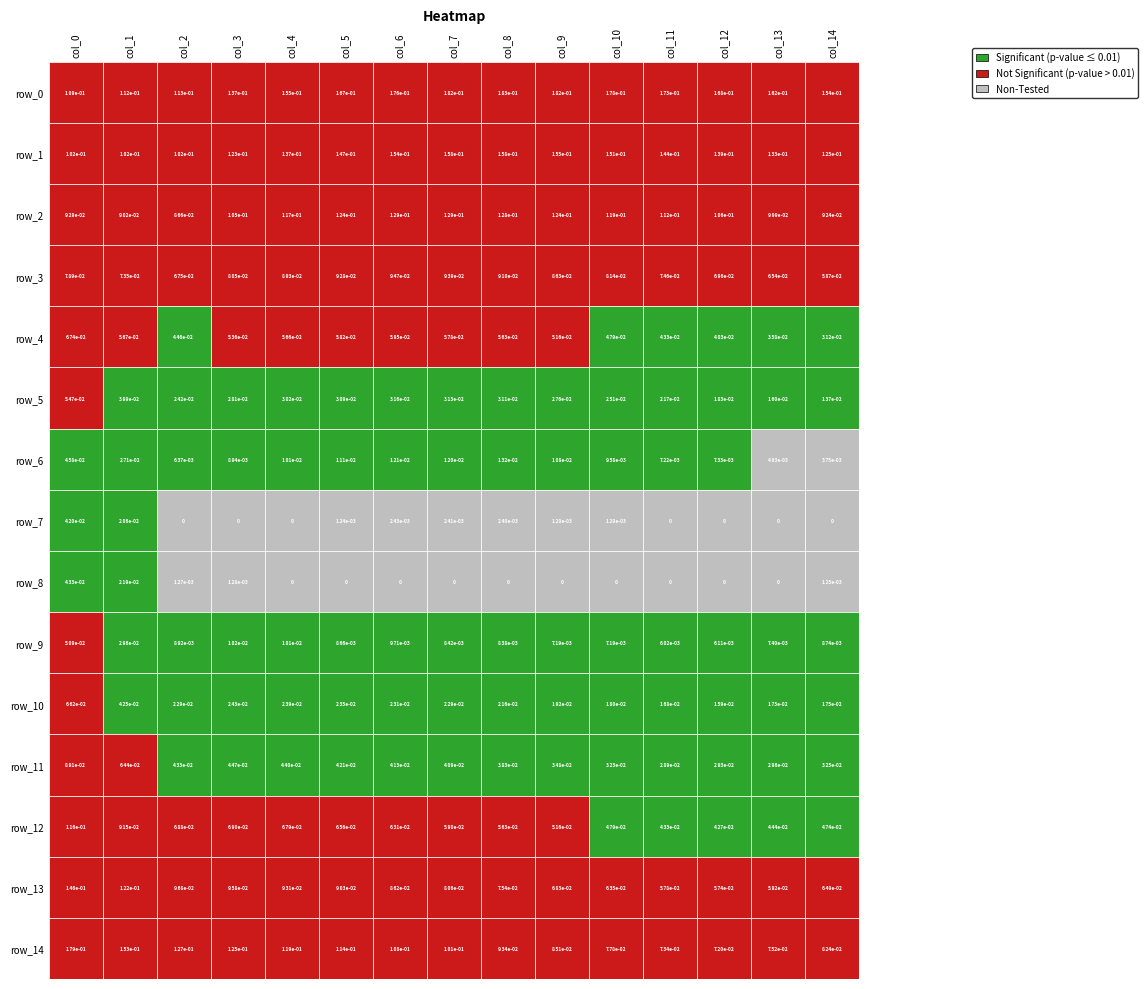

At how many categories does at least one series exceed 0?

15